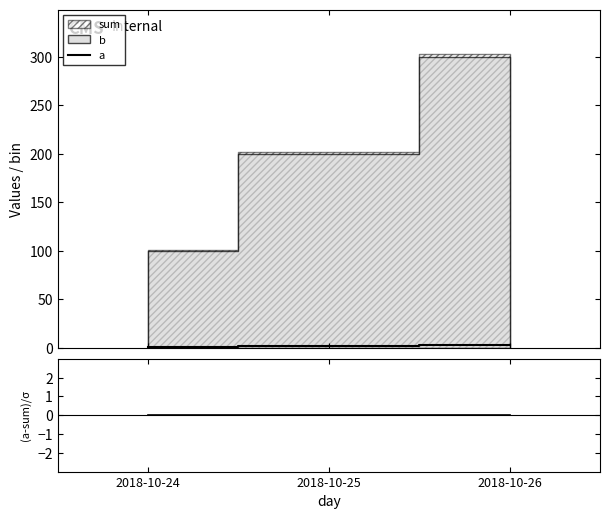

Where is a nearest to the value 2?

2018-10-25